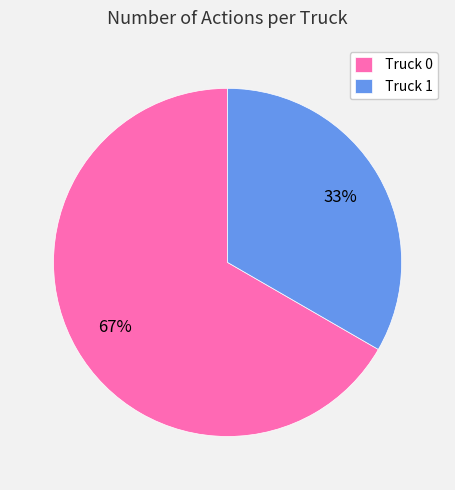

Does any single category account for the majority?

Yes